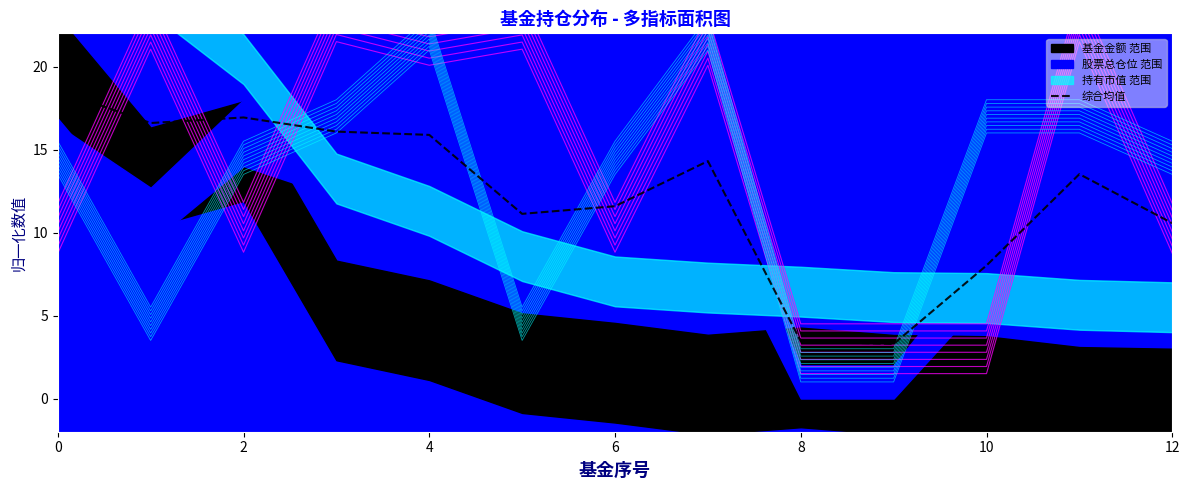

What is the label of the 9th point from the left?

8